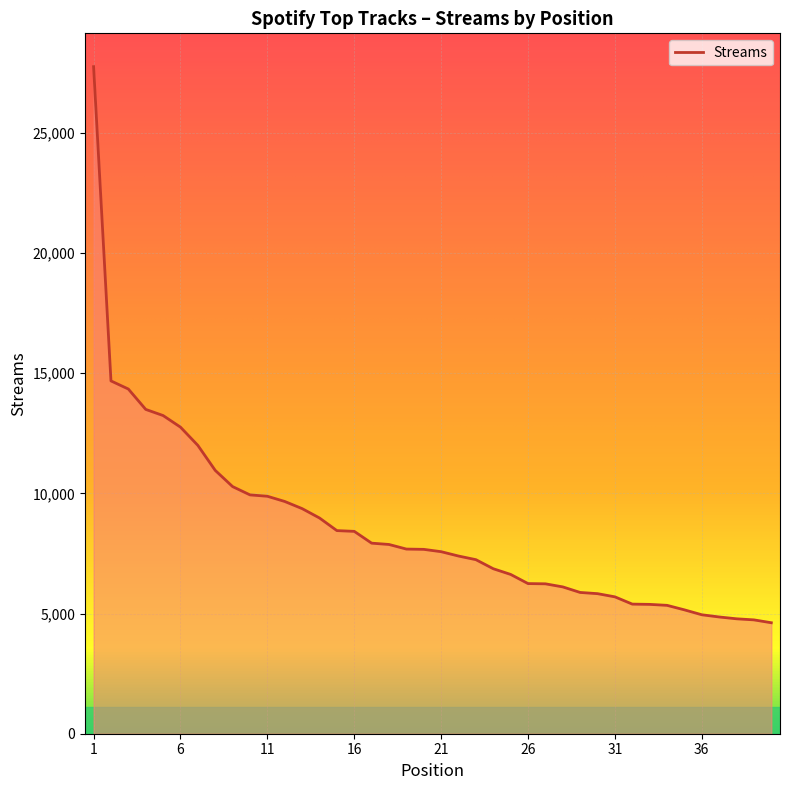

What is the difference between the maximum and minimum values?

23133